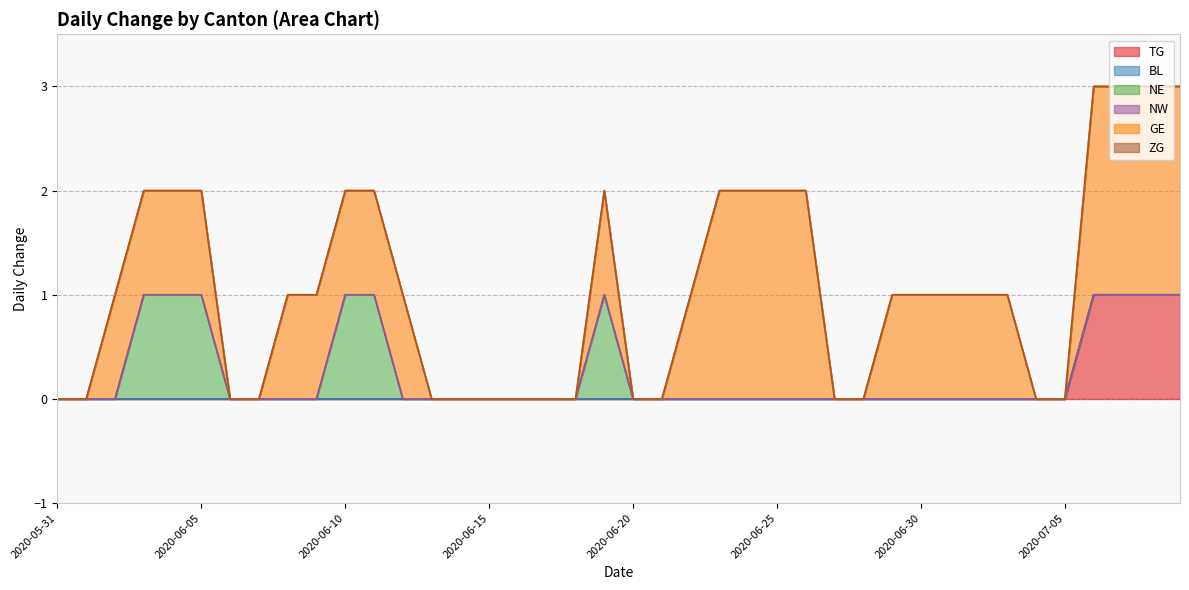

At which label does TG reach its peak?

2020-07-06